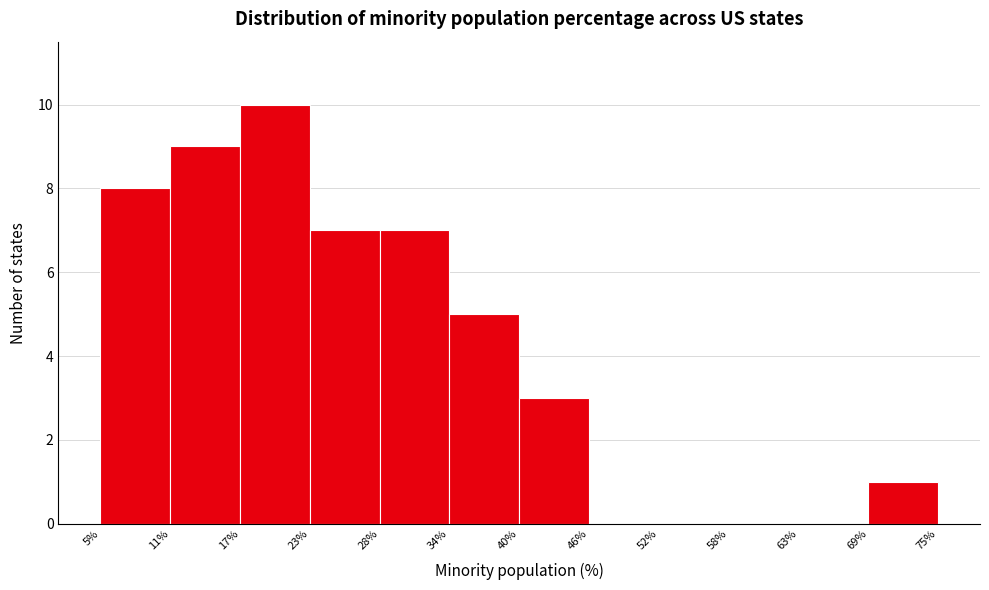

Reading left to right, list every bar in this chart as the range it spans on the x-axis followed by its height. The values are not printed on the chart, so give them approximately, as read against the axis.

5% to 11%: 8
11% to 17%: 9
17% to 23%: 10
23% to 28%: 7
28% to 34%: 7
34% to 40%: 5
40% to 46%: 3
46% to 52%: 0
52% to 58%: 0
58% to 63%: 0
63% to 69%: 0
69% to 75%: 1